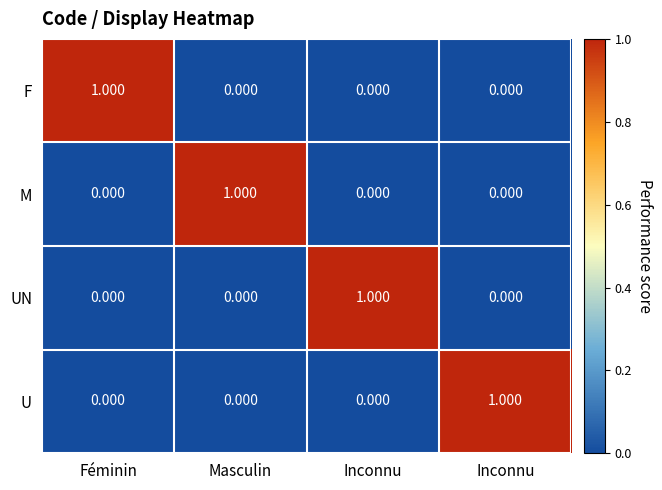

How many series are shown in this chart?

4